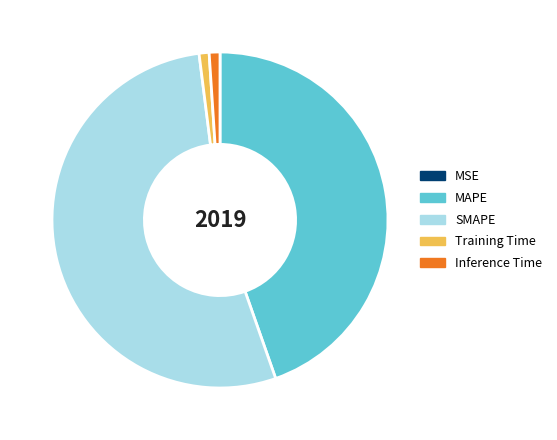

Which category has the biggest portion of the pie?

SMAPE